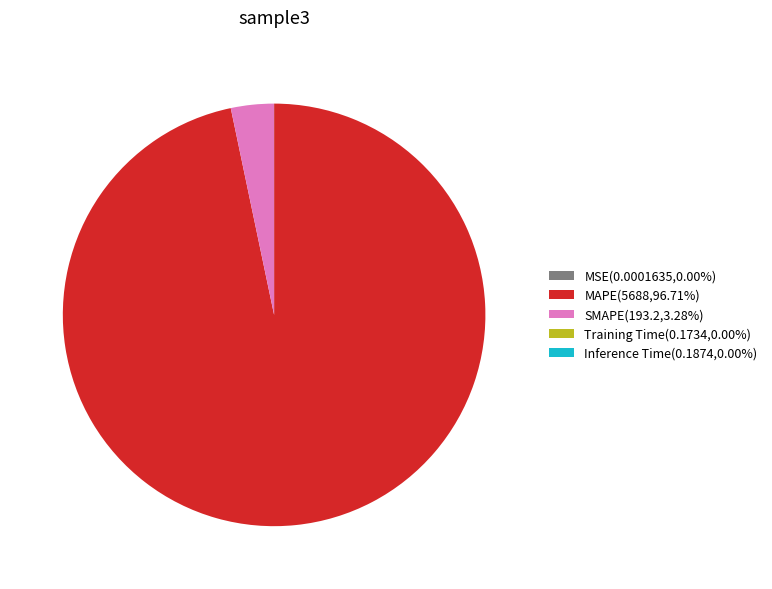

Is there a majority slice in this chart?

Yes